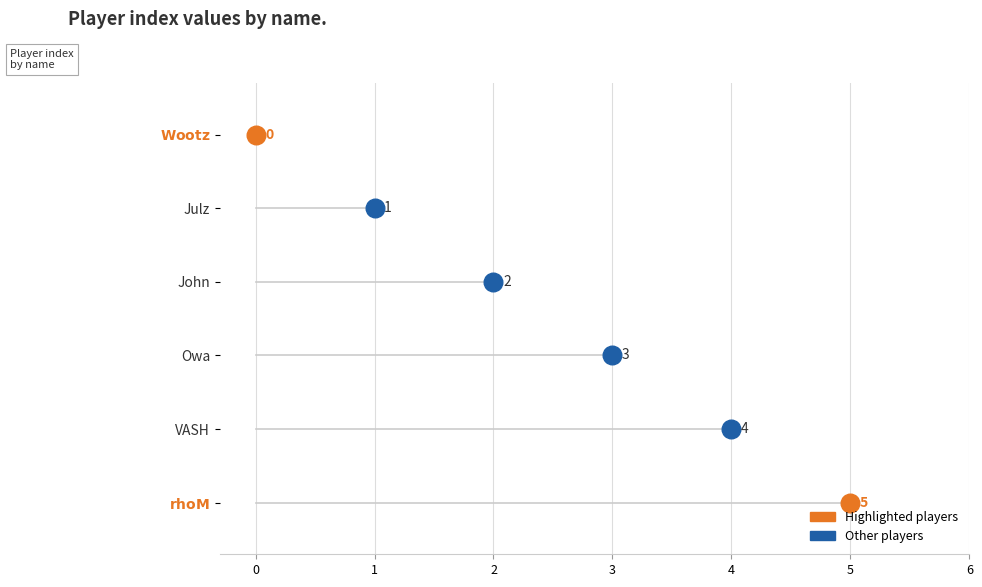

What is the change in value from Julz to Owa?

+2